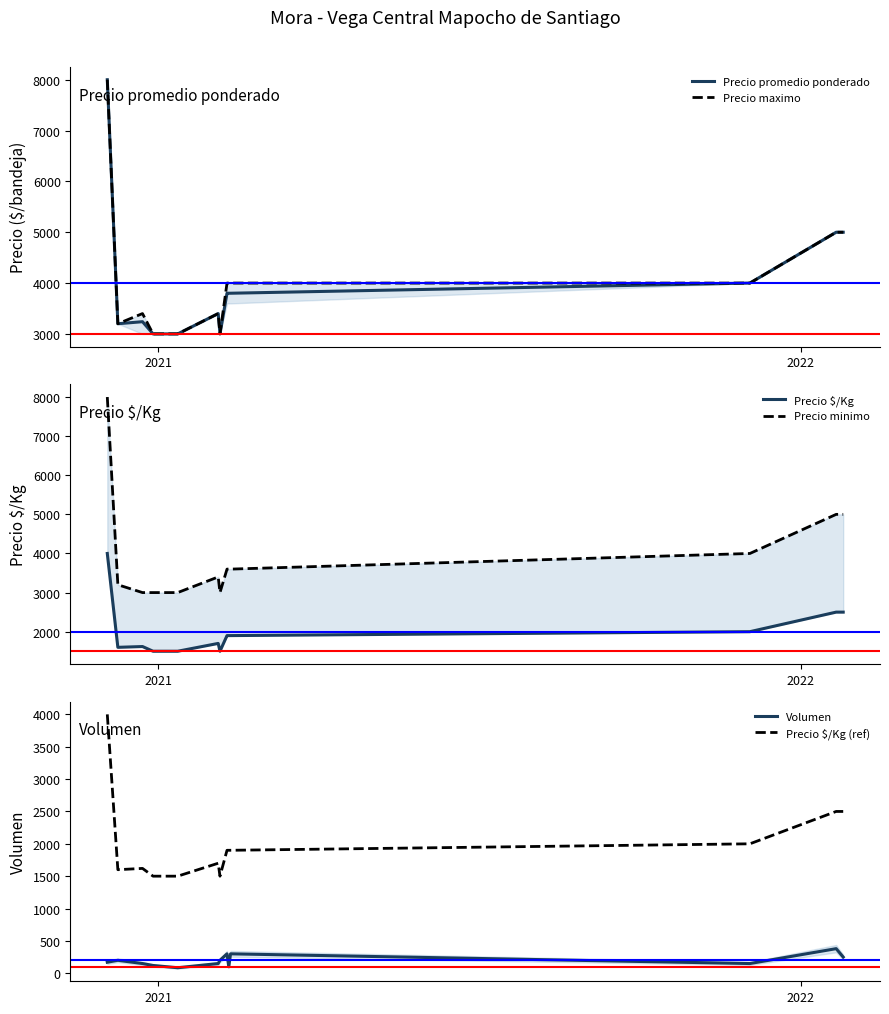

True or false: Precio maximo has a value of 7263 at 11.

False